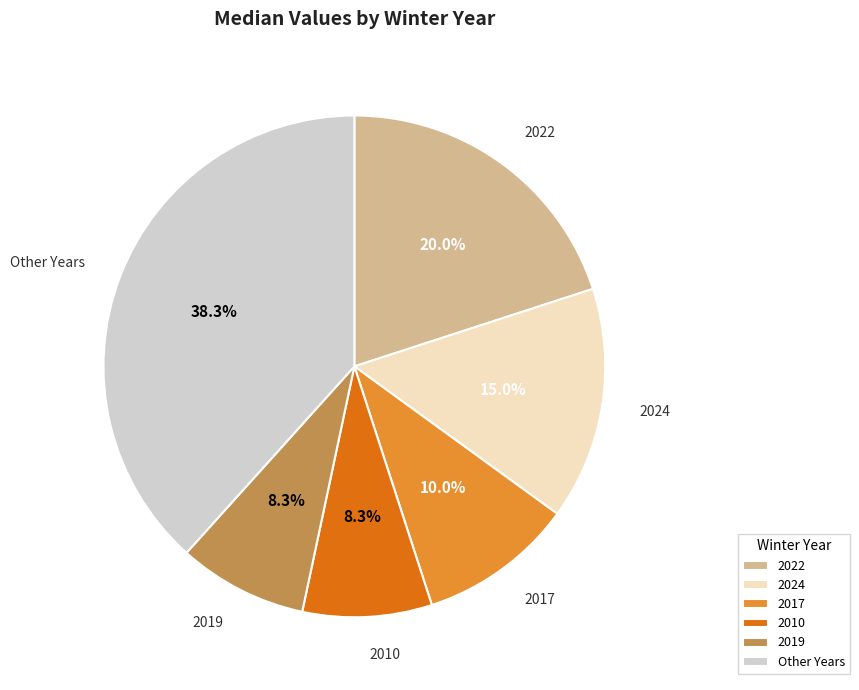

What portion of the pie excludes 2010?

91.7%